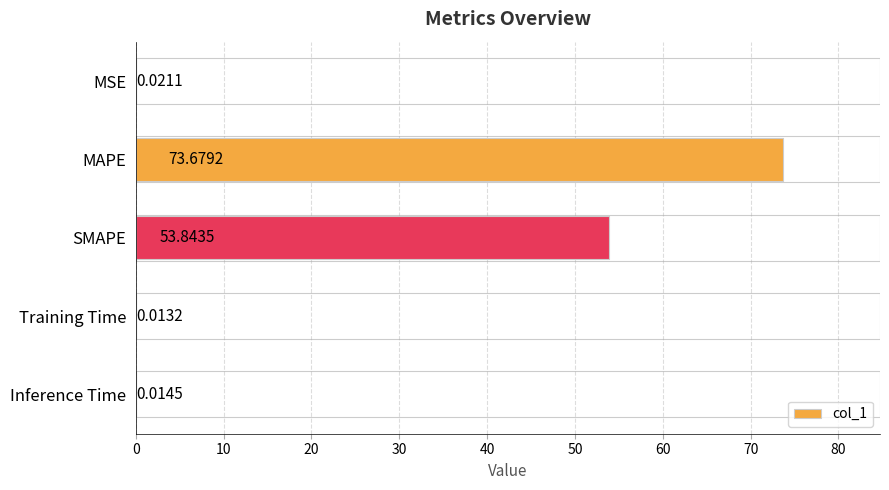

Which has a higher value, MSE or MAPE?

MAPE